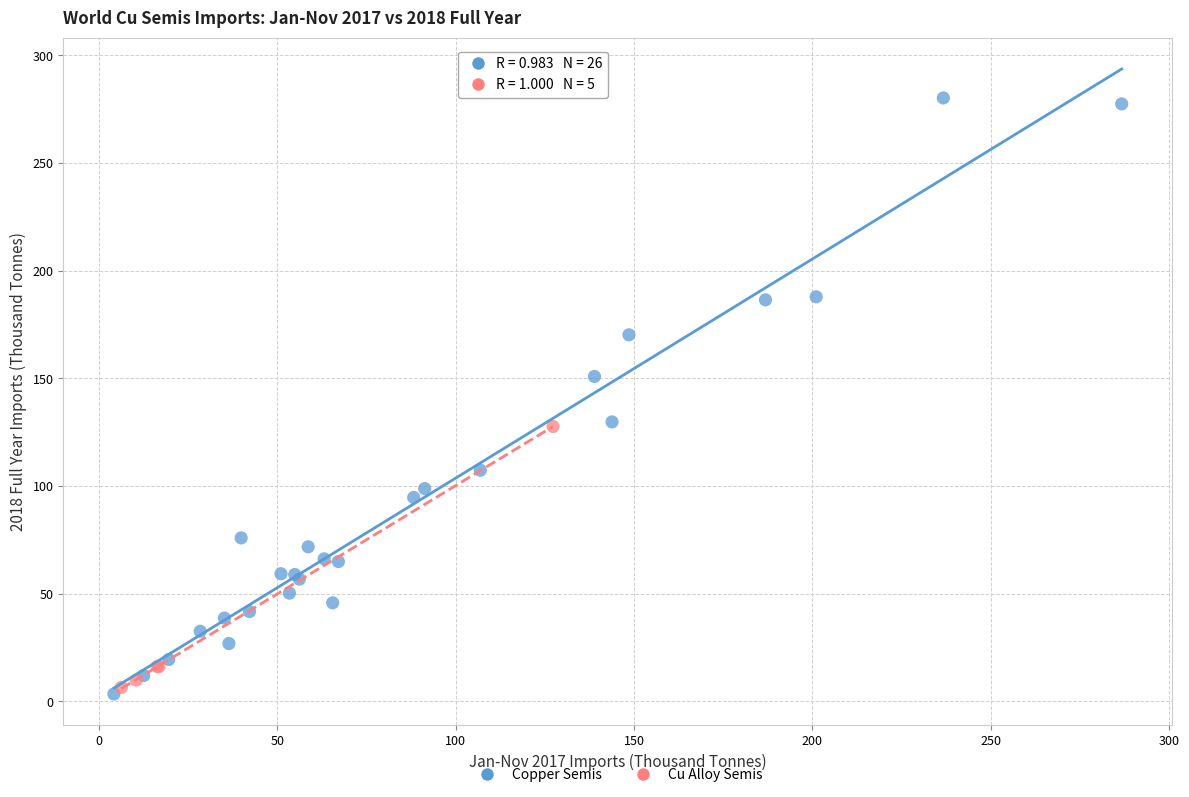

Which series reaches the maximum Y coordinate?

Copper Semis